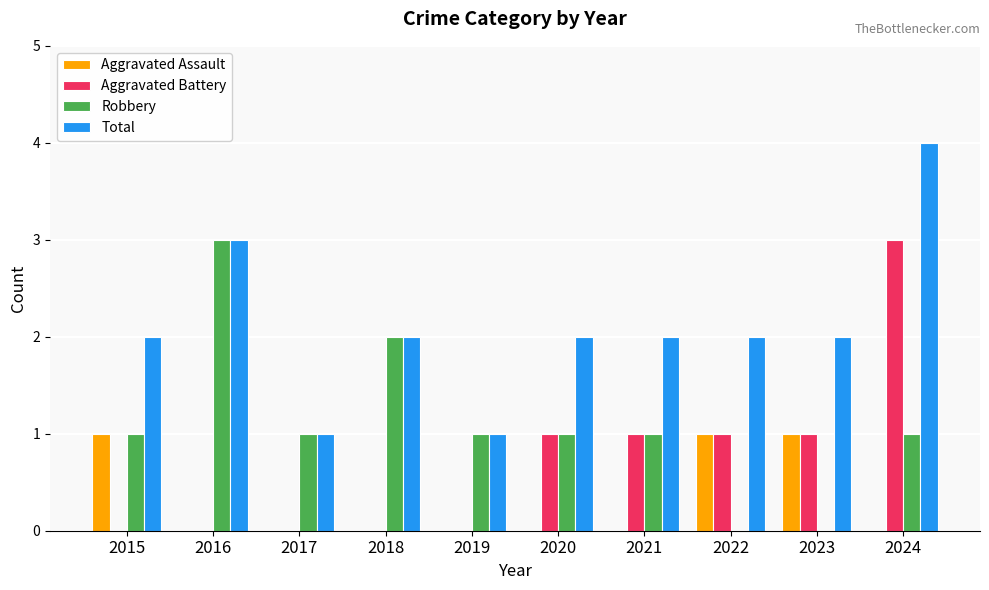

At which category is the sum across all series the highest?

2024